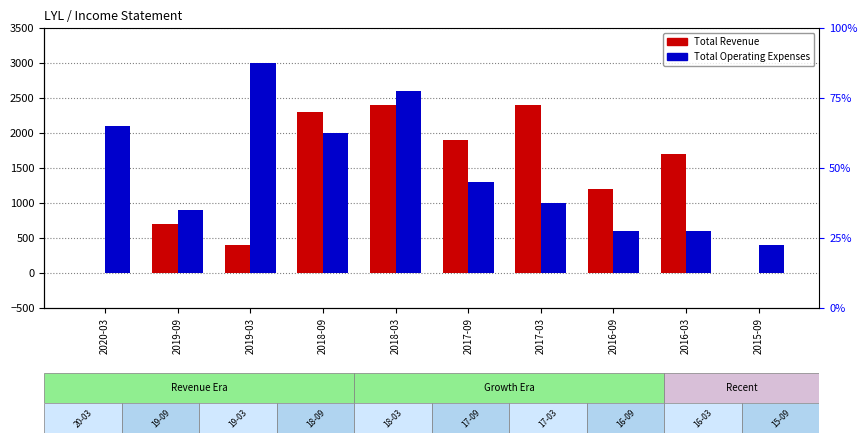

Which label corresponds to the largest value in the chart?

2019-03